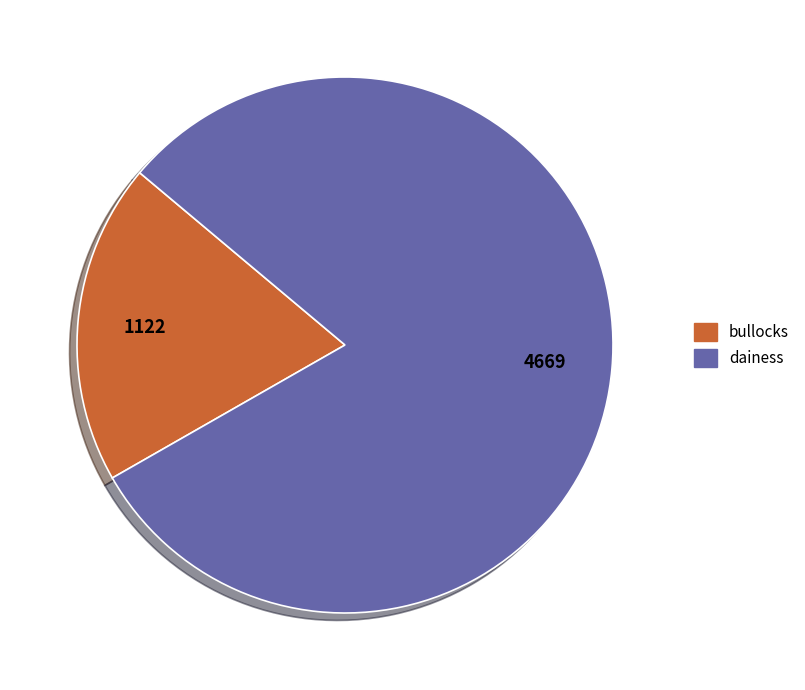

Is there any slice that represents more than half of the pie?

Yes